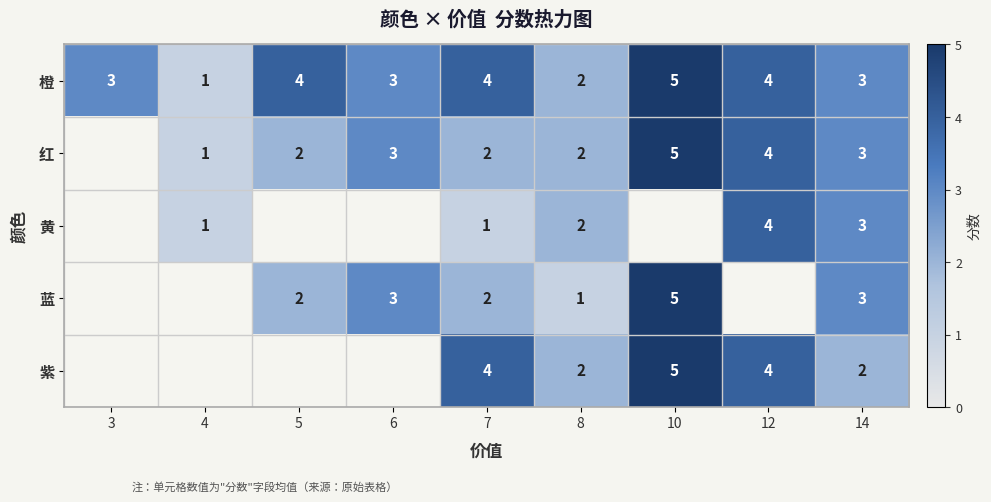

How many distinct data groups are displayed?

5